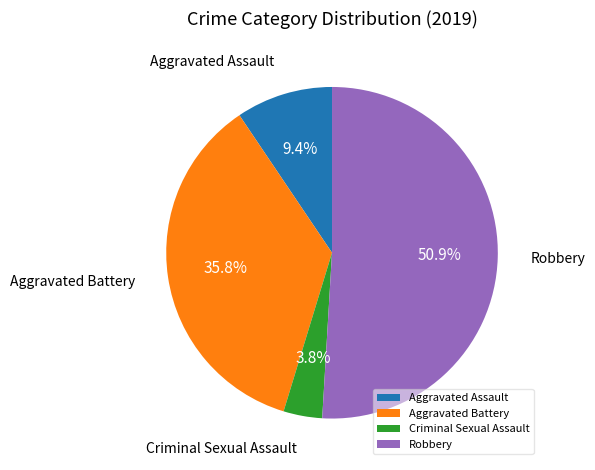

Does Robbery represent more than half of the total?

Yes